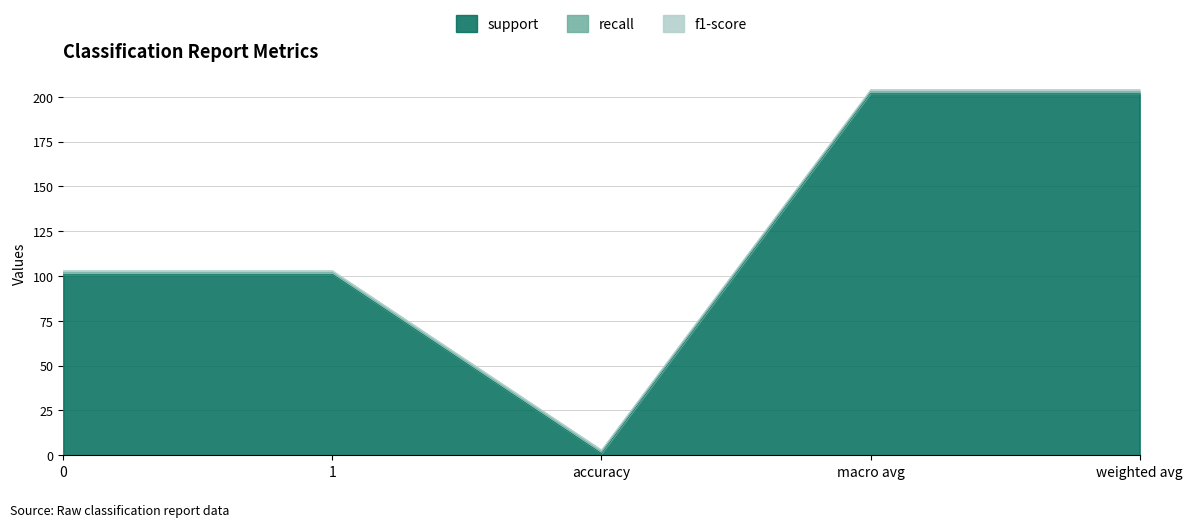

True or false: recall and f1-score cross at least once.

False